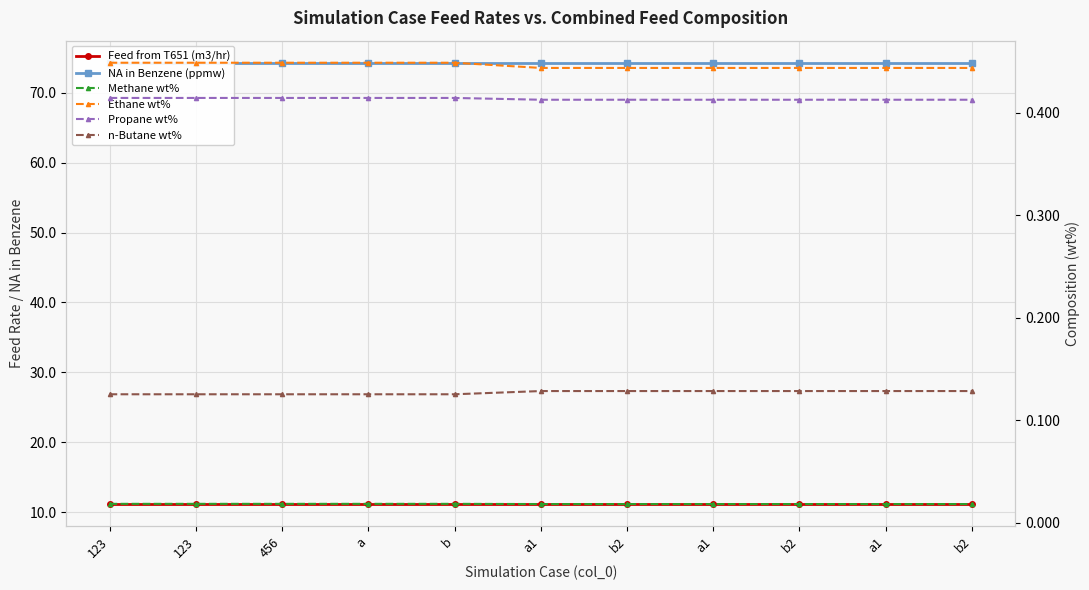

What is the label of the 10th point from the left?

a1